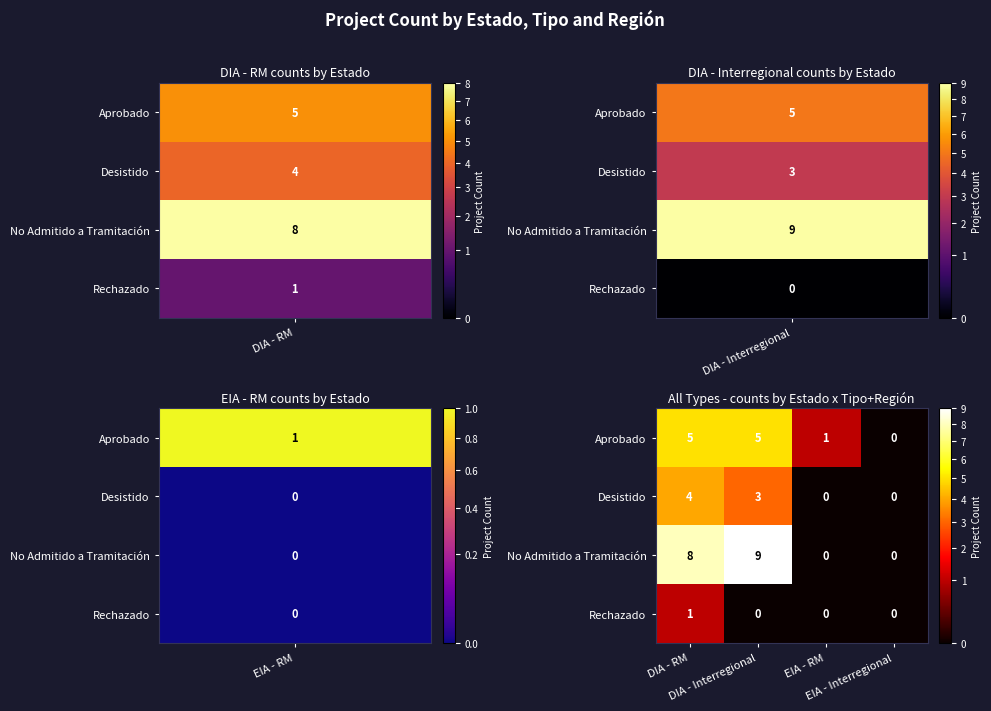

Count the Aprobado values in the range 1 to 5.

3